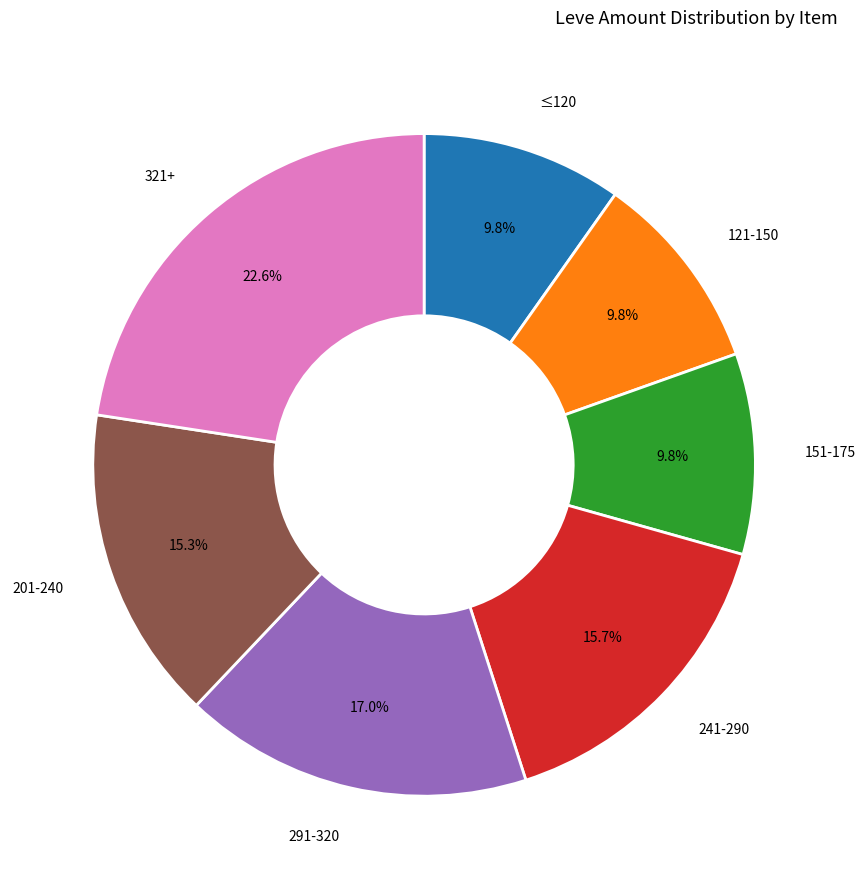

Is there any slice that represents more than half of the pie?

No